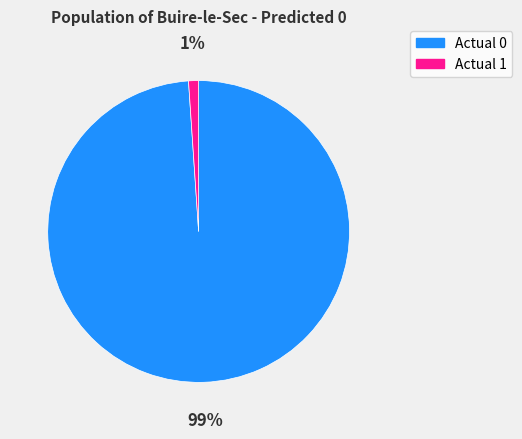

Is the sum of Actual 0 and Actual 1 greater than half?

Yes